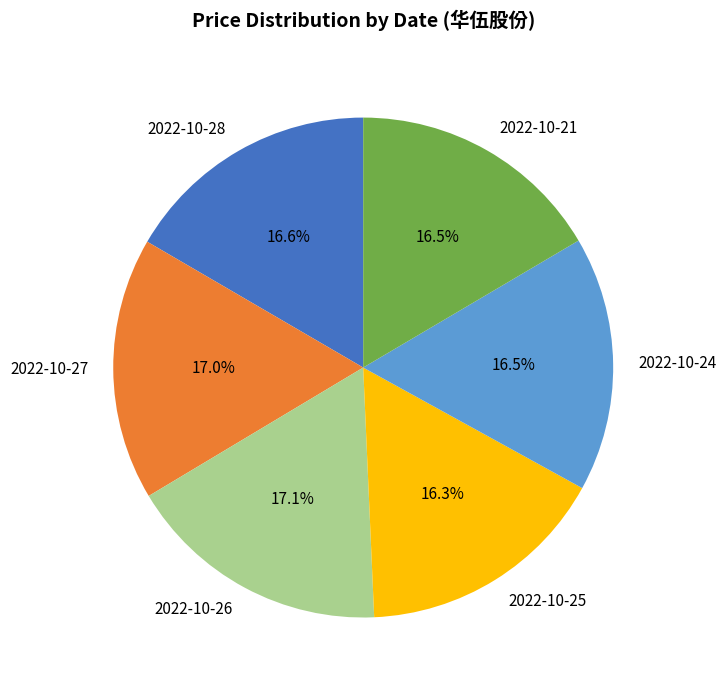

What portion of the pie excludes 2022-10-27?

83.0%